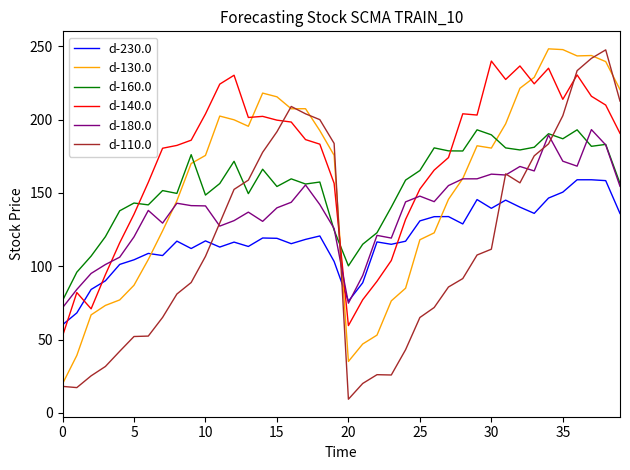

Which series has the widest spread of values?

d-110.0